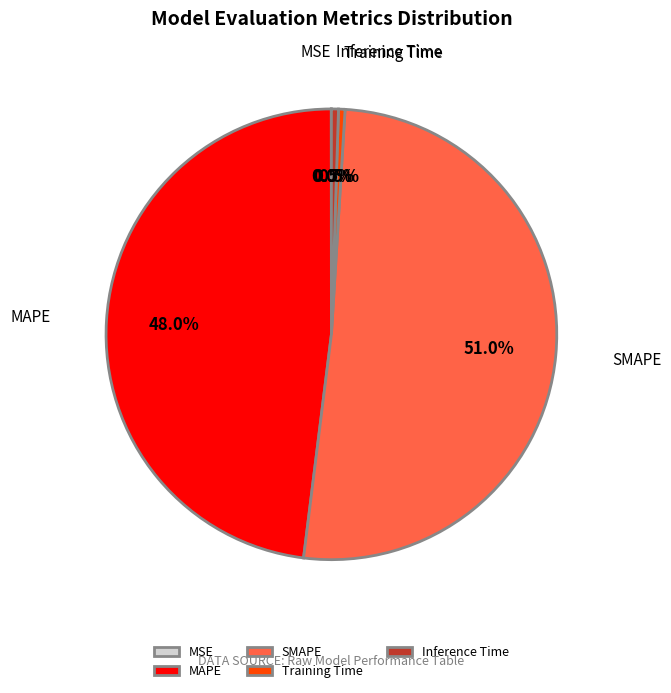

Which category accounts for the majority?

SMAPE